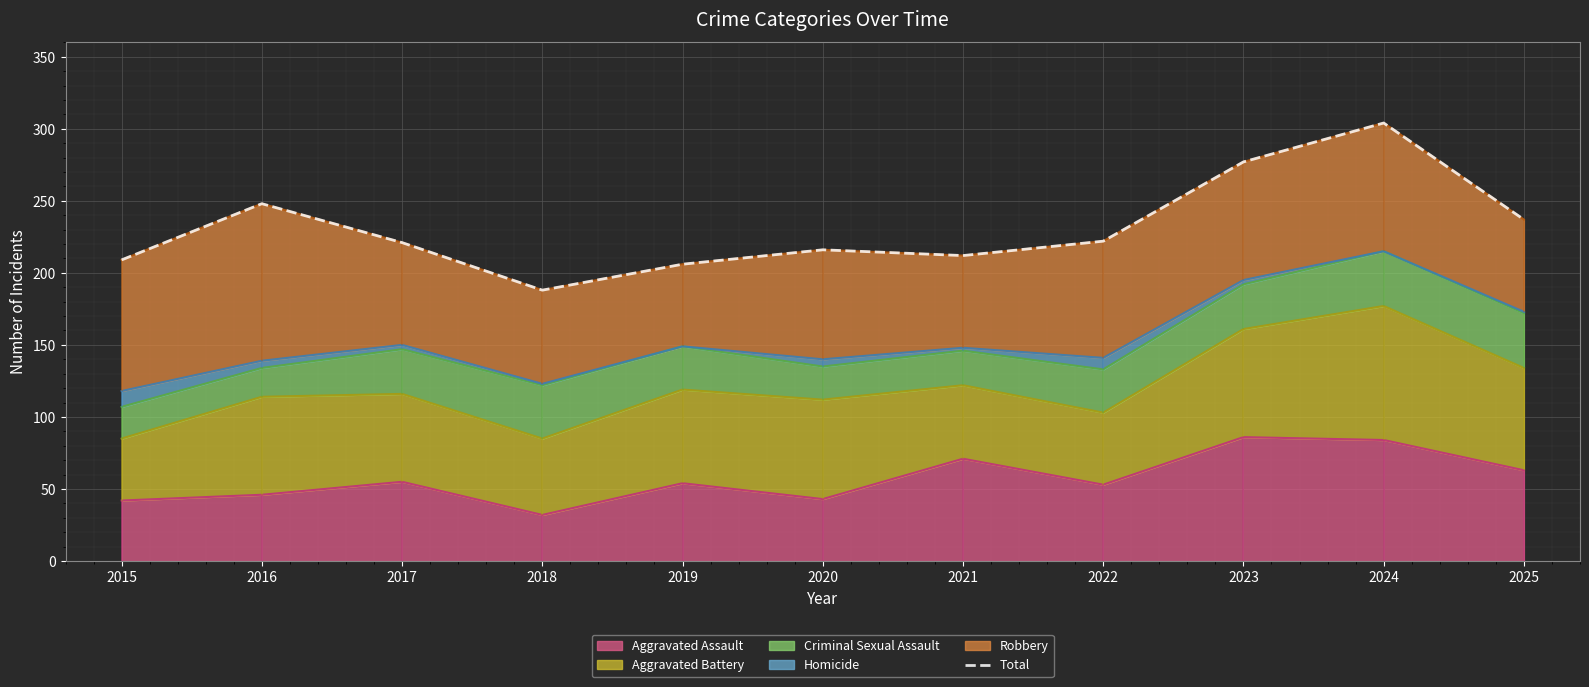

The value at 2022 is 222. True or false?

True